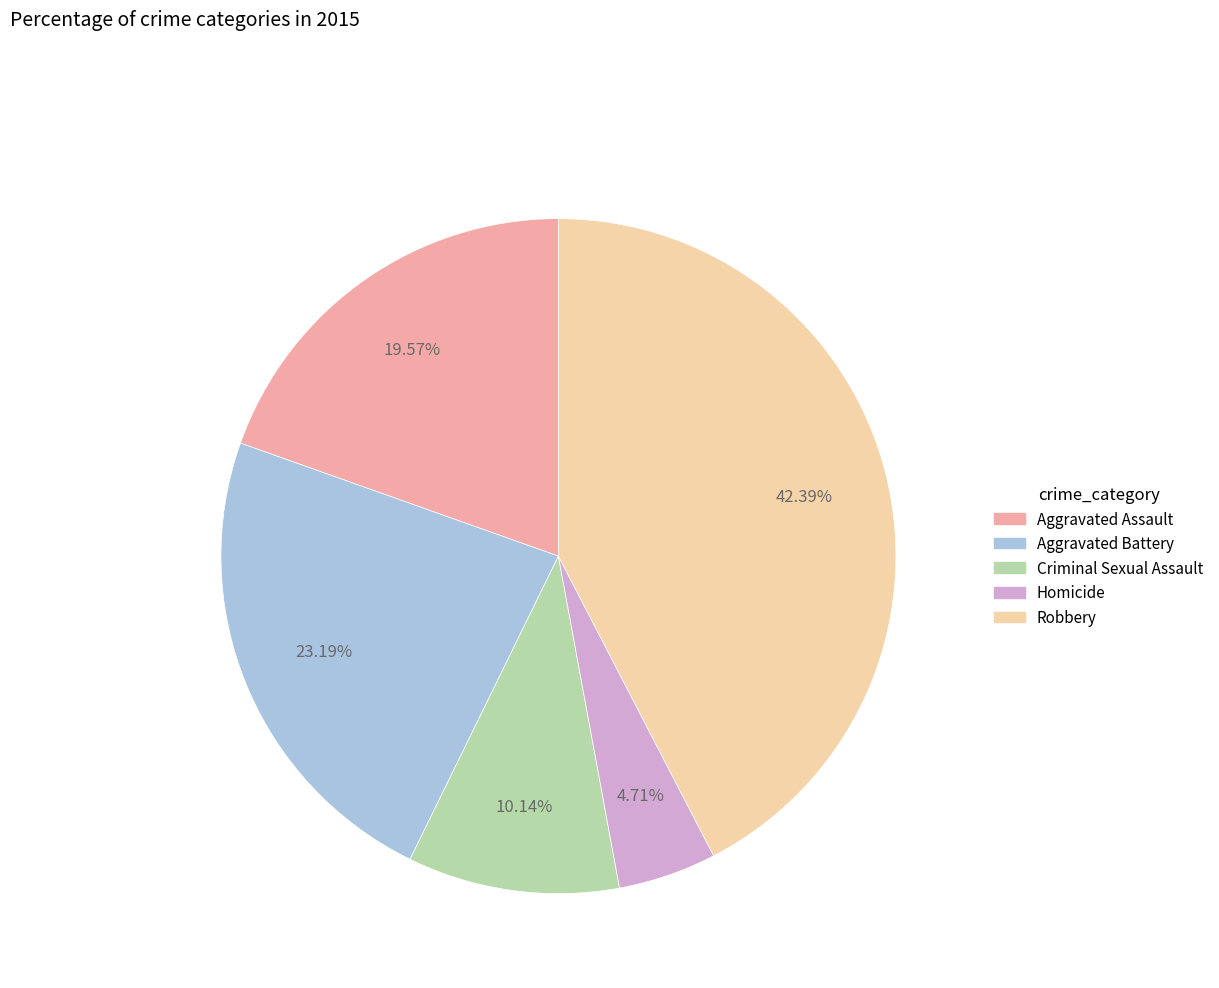

True or false: Aggravated Battery accounts for 17% of the total.

False